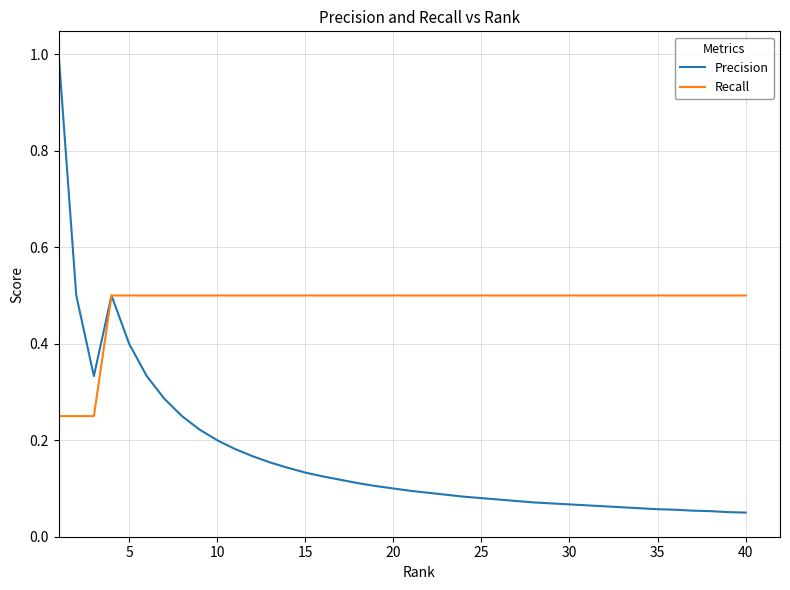

Which series has the largest total across all categories?

Recall